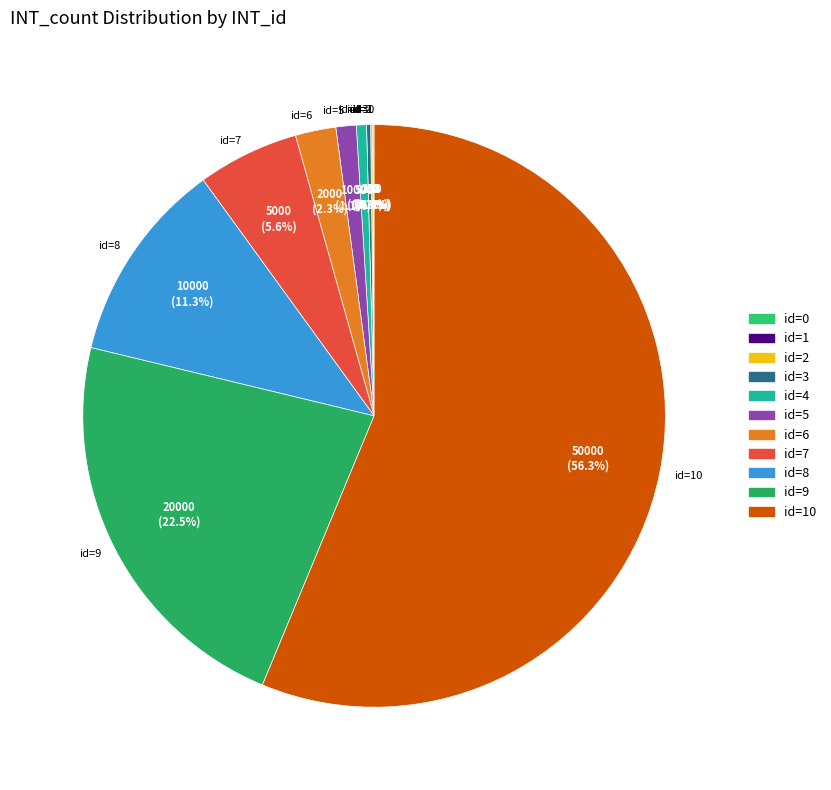

Is there a majority slice in this chart?

Yes